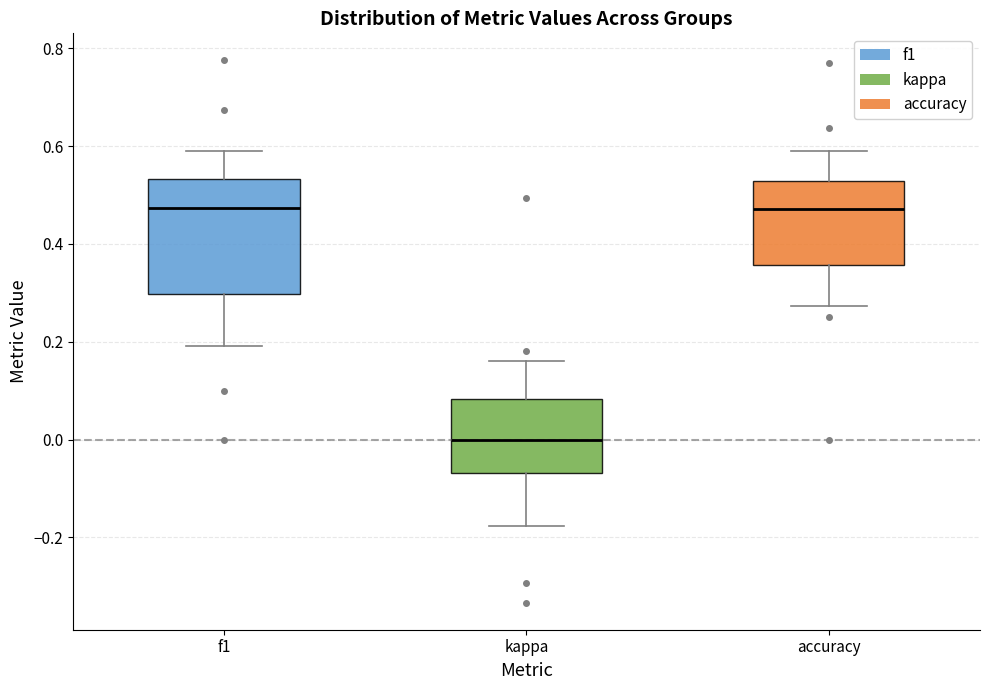

Reading left to right, transcribe this box plot: for each box, give where its median line is, the range the box spans, and where its two whiskers end, as read against the y-axis. The values are not printed on the chart, so give them approximately, as read against the axis.

f1: median 0.48, box 0.30 to 0.54, whiskers 0.20 to 0.60
kappa: median 0.00, box -0.06 to 0.08, whiskers -0.18 to 0.16
accuracy: median 0.48, box 0.36 to 0.52, whiskers 0.28 to 0.60